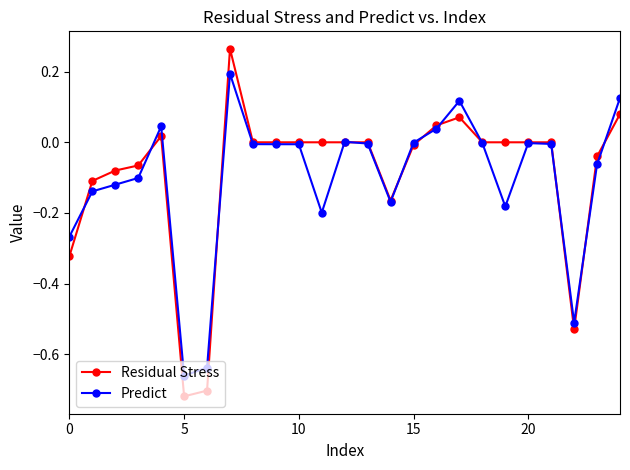

List the series in order of their peak value, lowest first.

Predict, Residual Stress